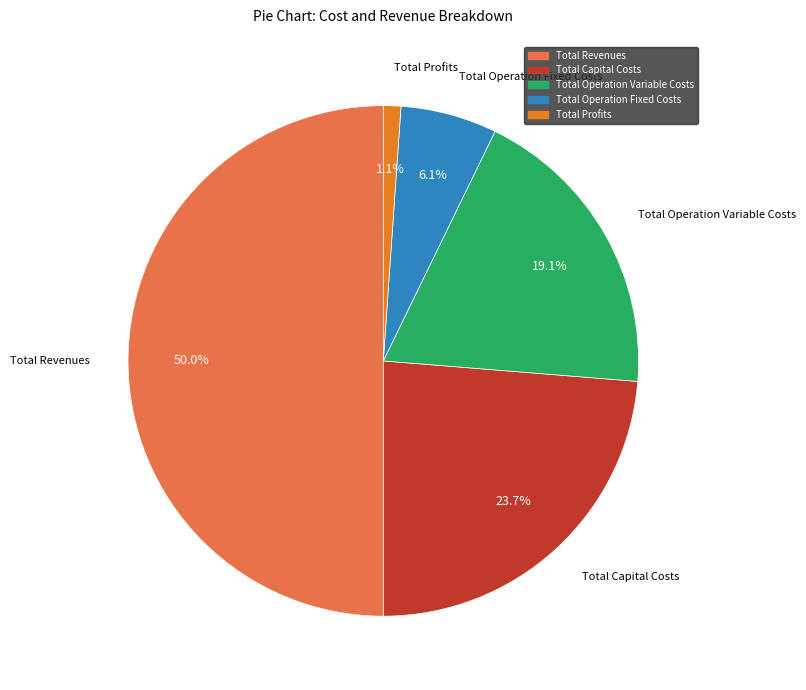

Count the number of slices in the pie.

5